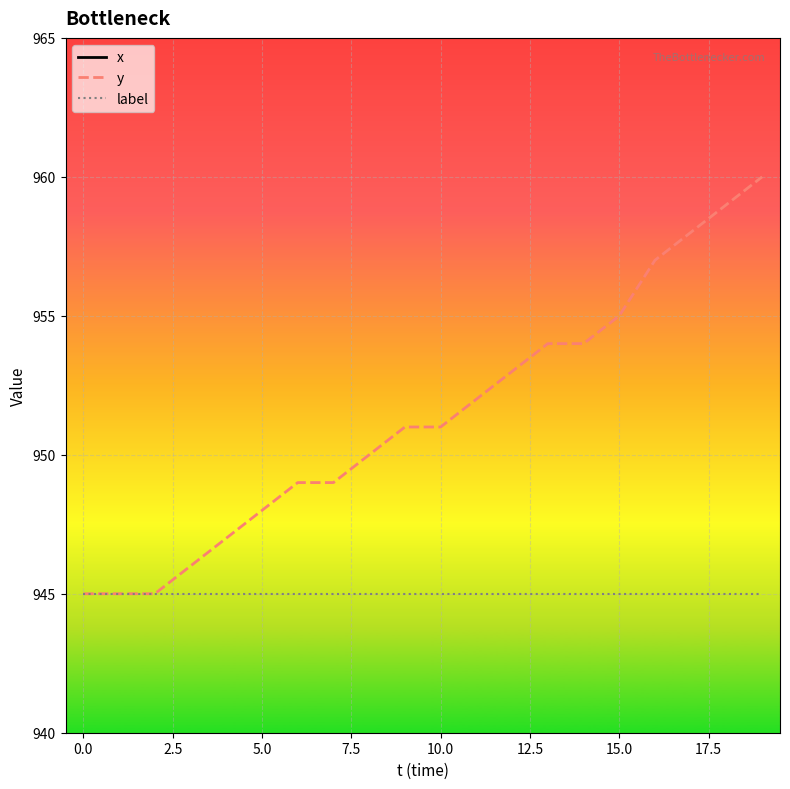

How many series are shown in this chart?

3